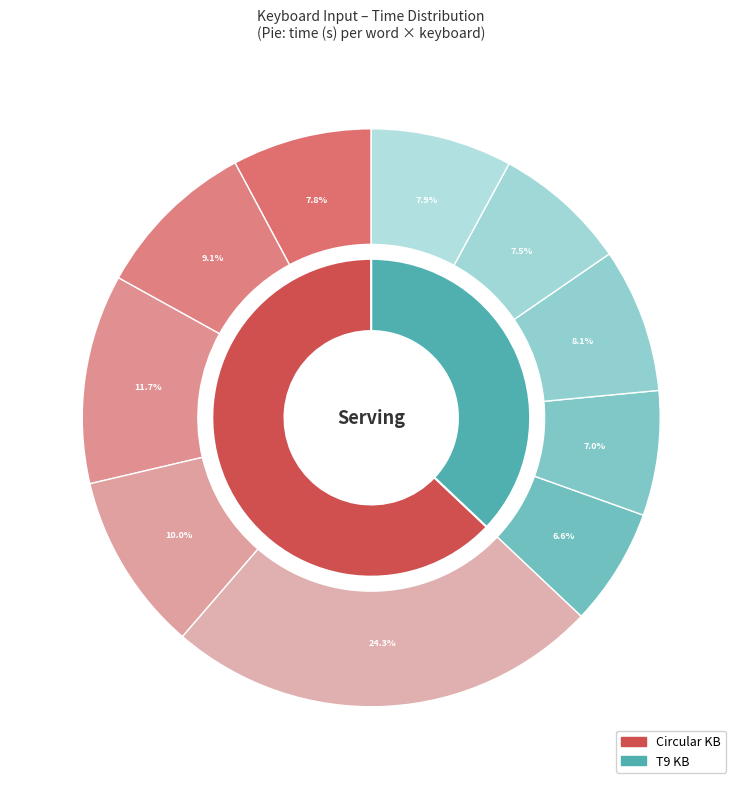

Which category has the biggest portion of the pie?

establishment (Circular)